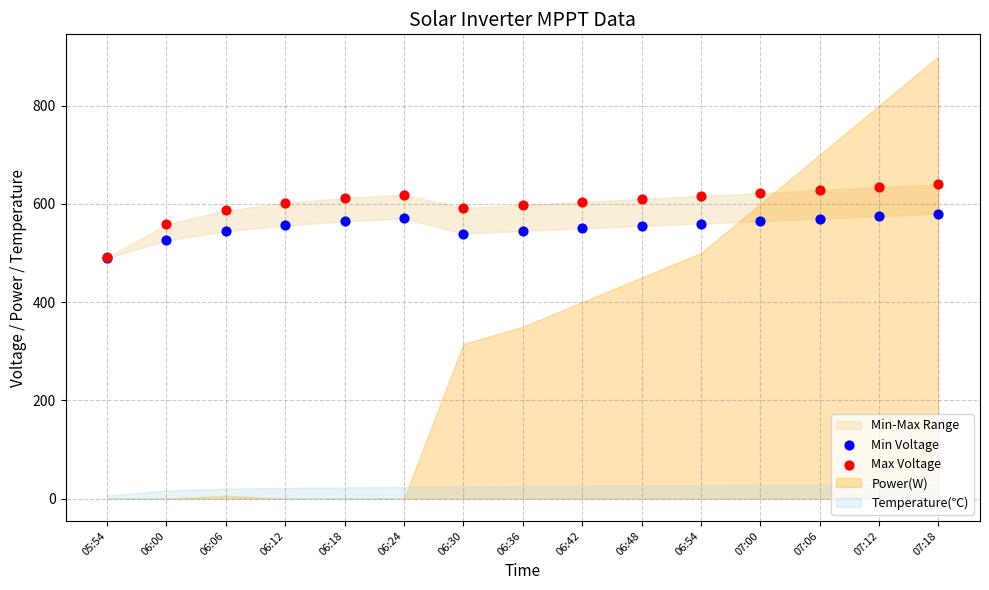

Which series contains the highest Y value?

Max Voltage